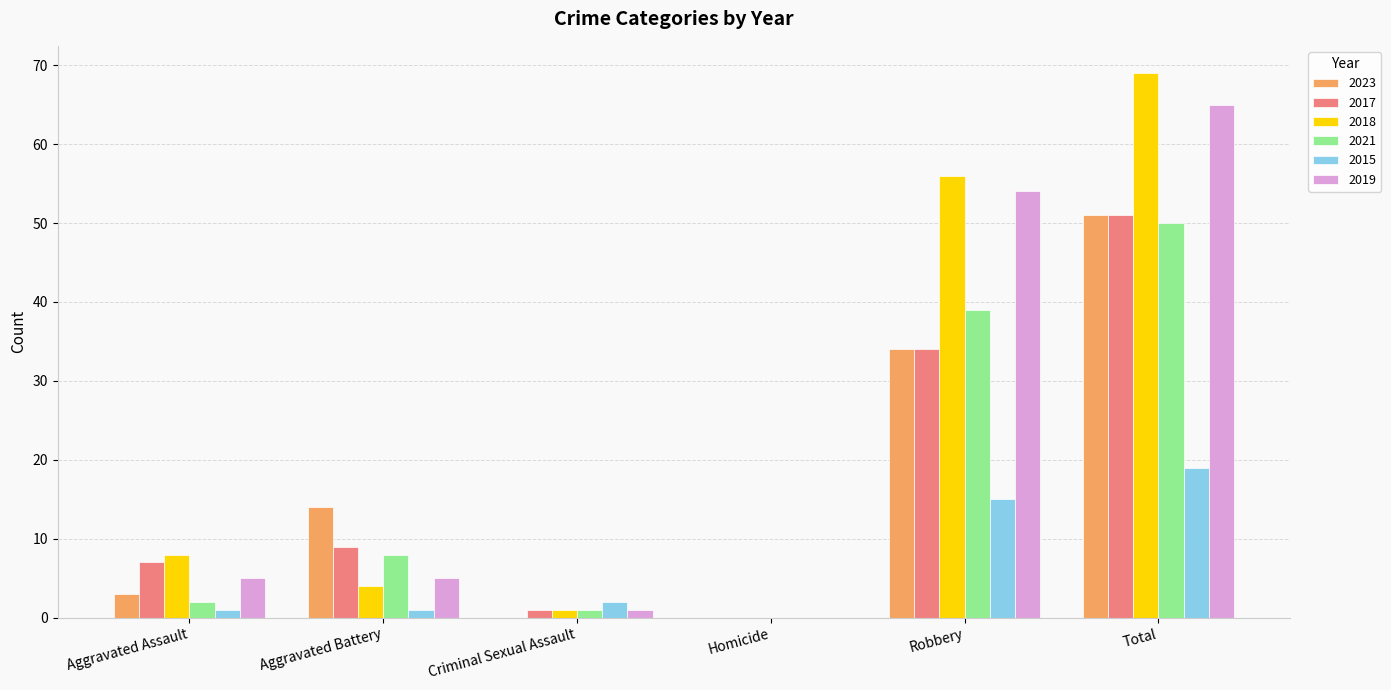

What is the average value of the 2021 series?

17